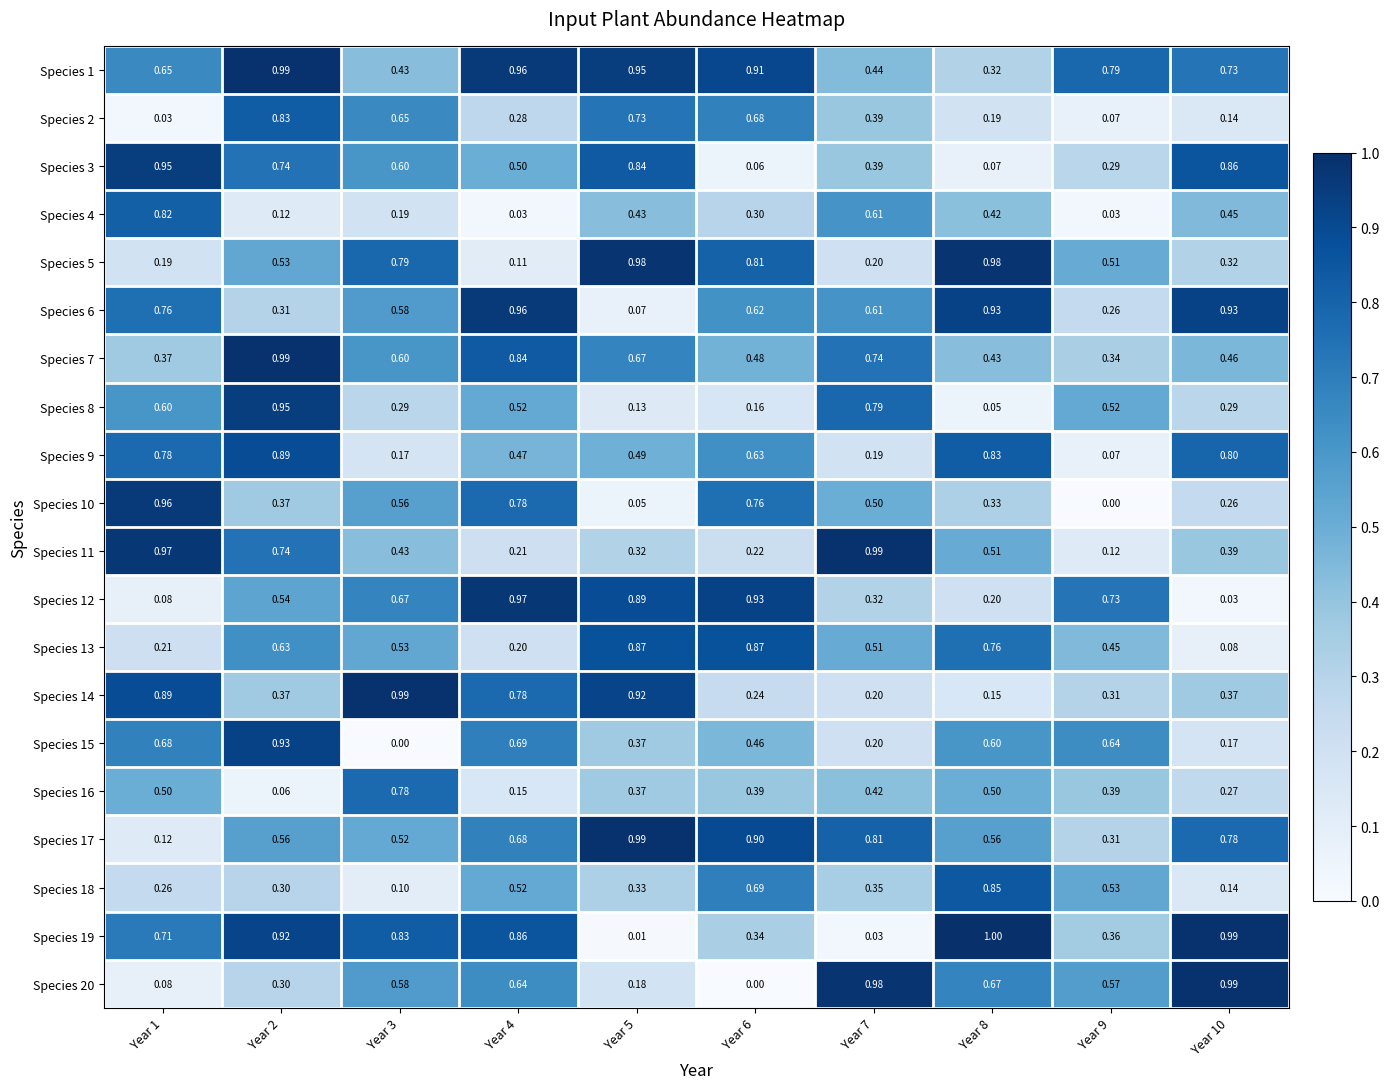

Is the value of Species 16 at Year 3 greater than the value of Species 20 at Year 1?

Yes